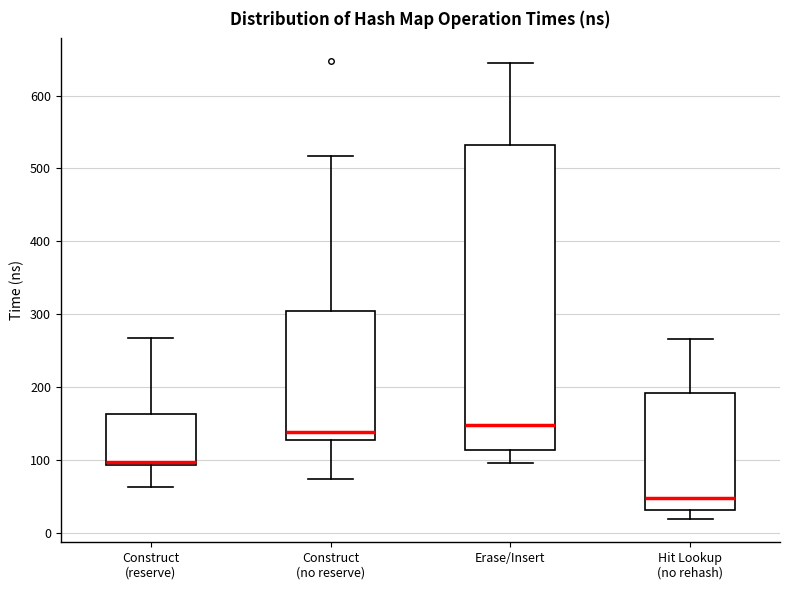

Where is the upper edge of the box for Hit Lookup (no rehash) on the y-axis? The values are not printed on the chart, so give them approximately, as read against the axis.

190